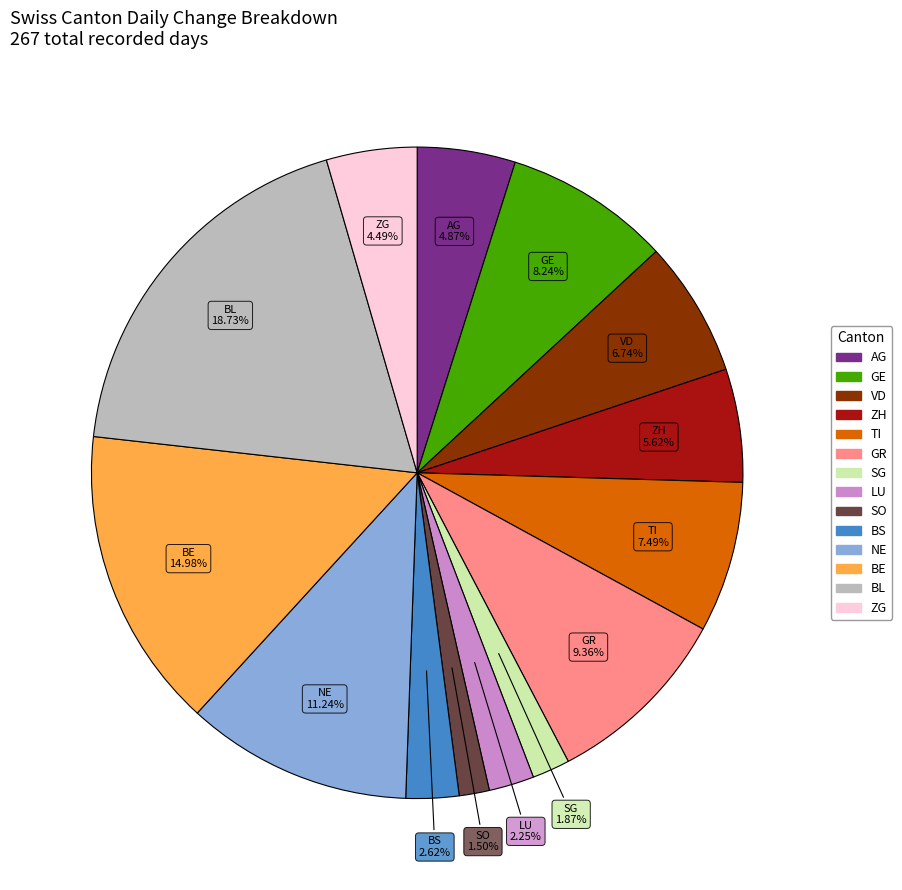

Is there any slice that represents more than half of the pie?

No